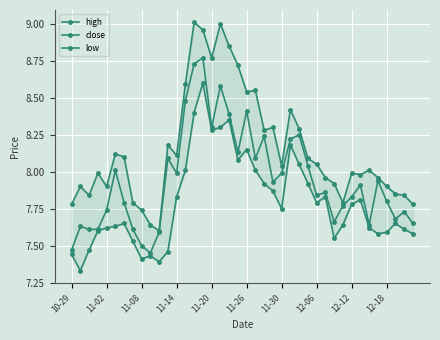

How many categories are shown in the chart?

40